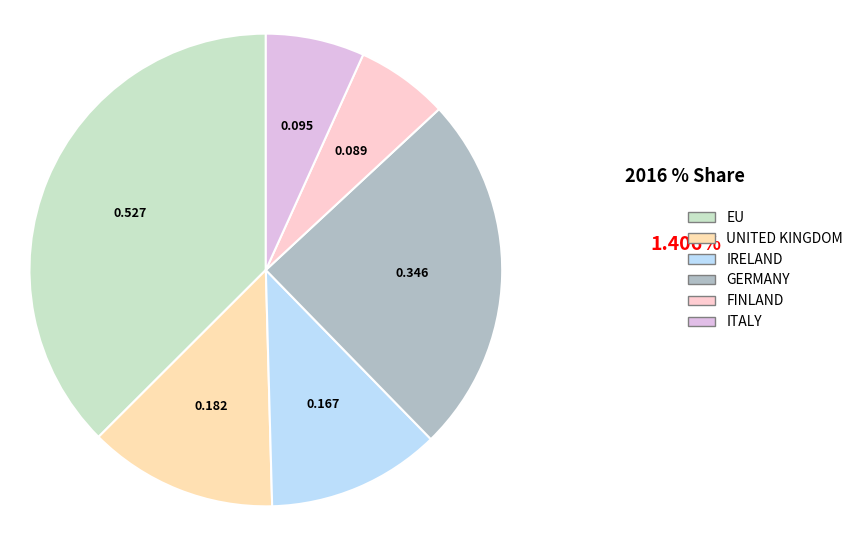

Count the number of slices in the pie.

6